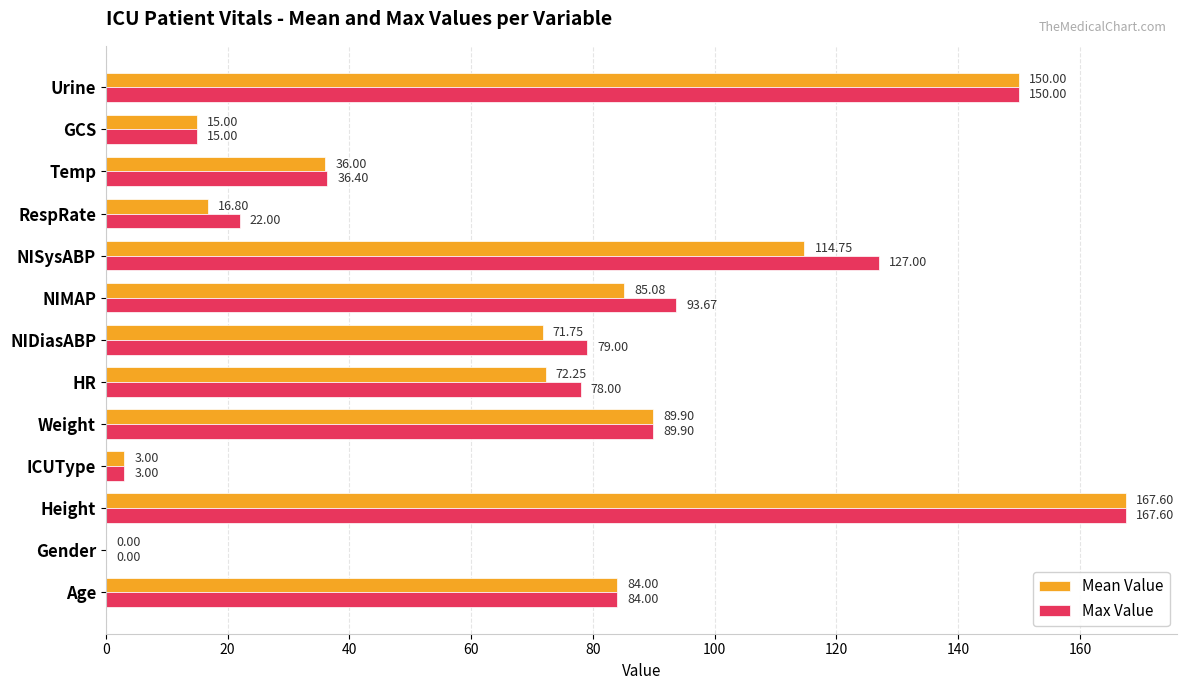

Which series changed the most between ICUType and NIDiasABP?

Max Value